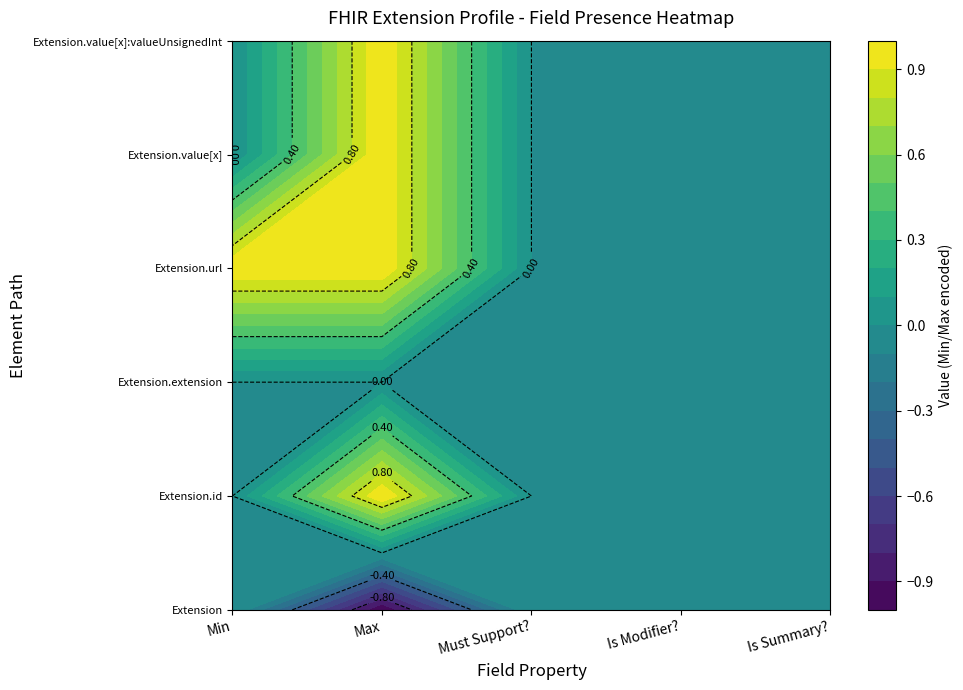

True or false: Extension.url has a value of 1 at 1.

False